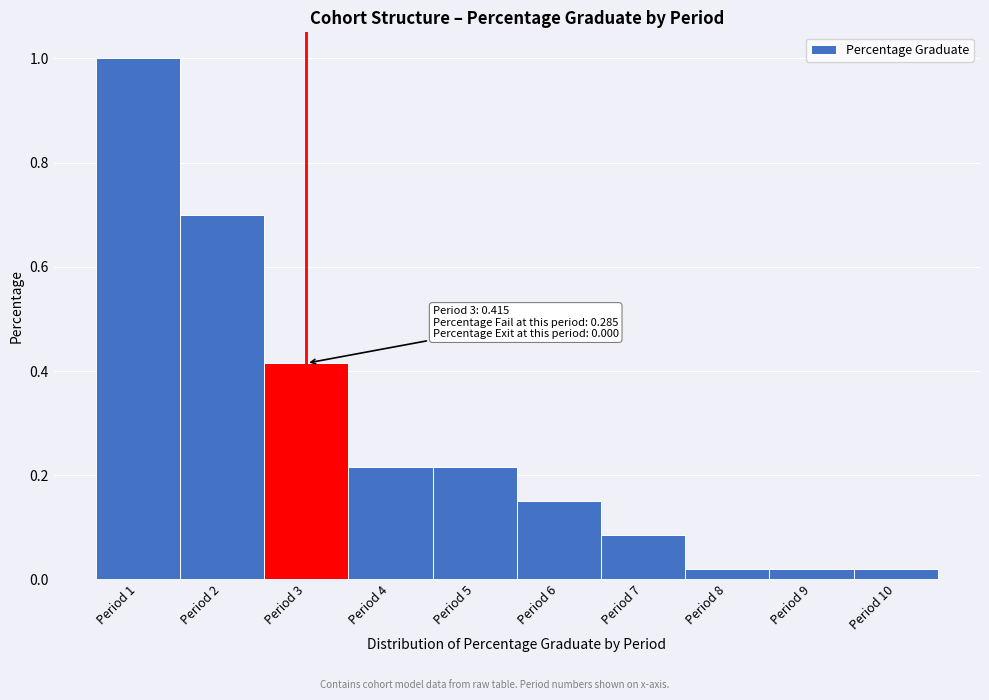

What is the greatest value displayed?

1.0